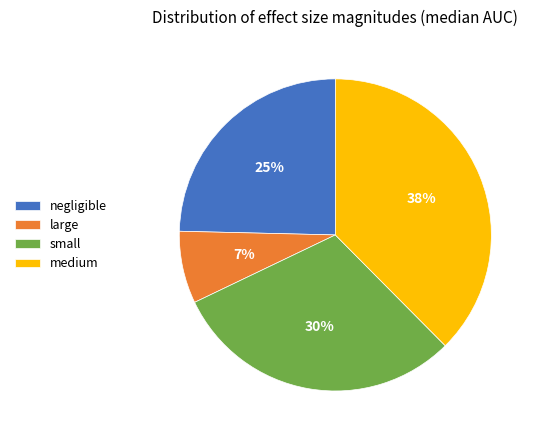

Between large and negligible, which is larger?

negligible